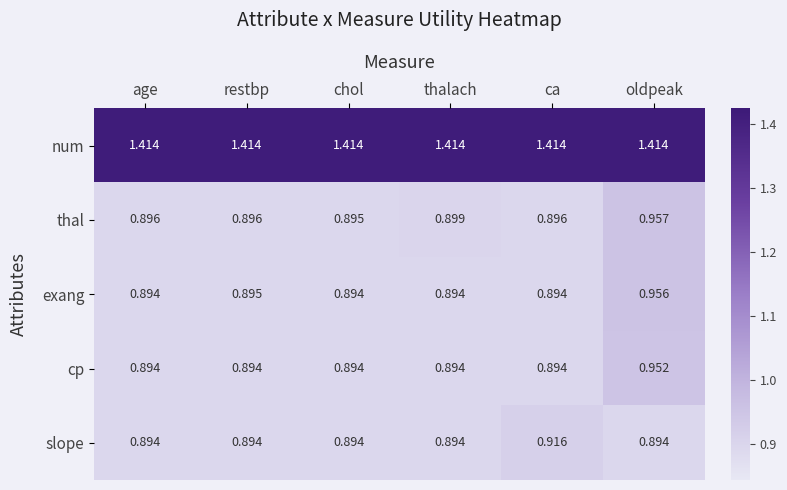

Rank the series by their maximum value, from highest to lowest.

num, thal, exang, cp, slope